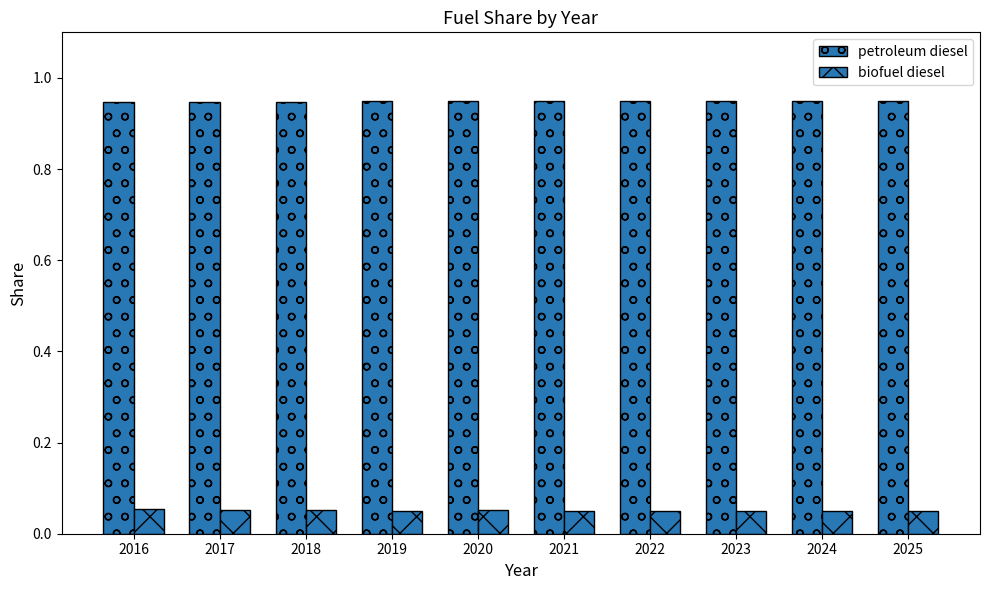

What is the total value across all series at 2023?

1.0